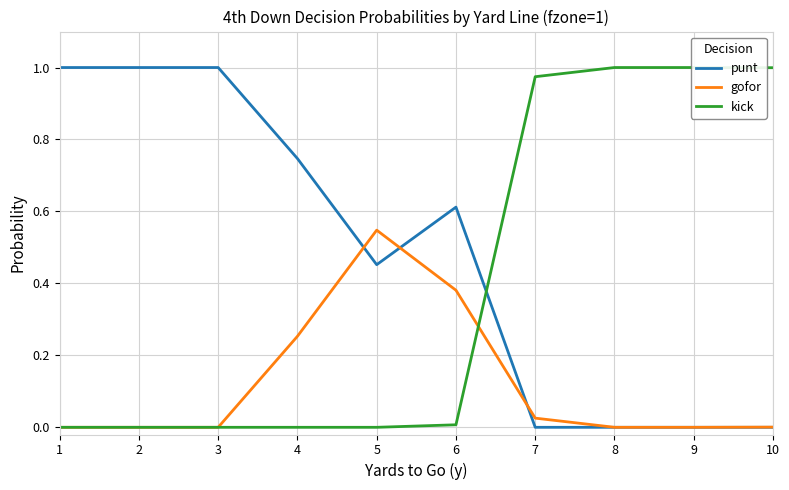

The kick series shows 0.0 at 1. True or false?

True